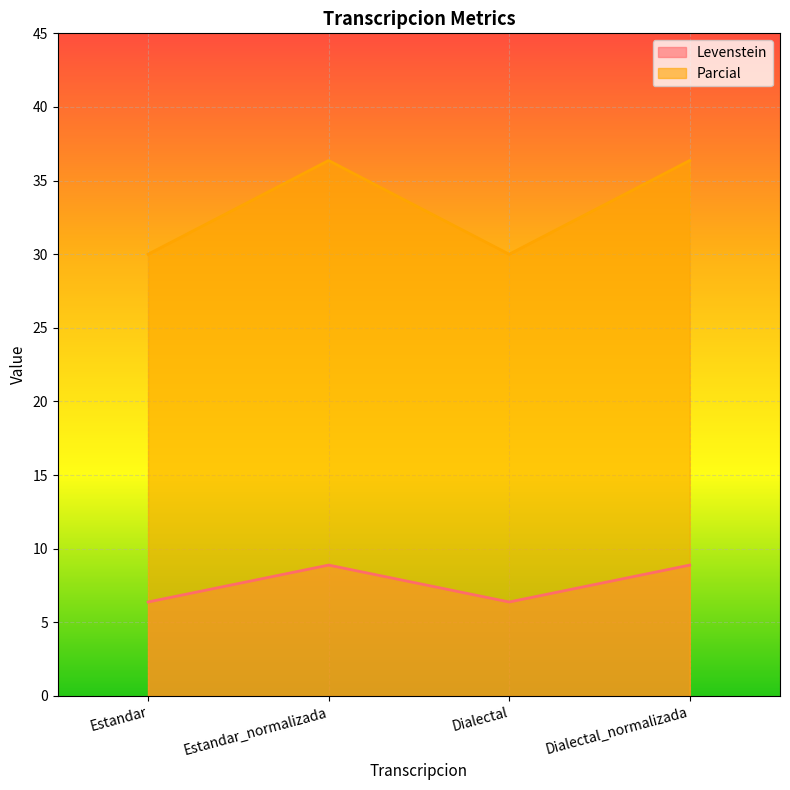

True or false: Parcial and Levenstein cross at least once.

False